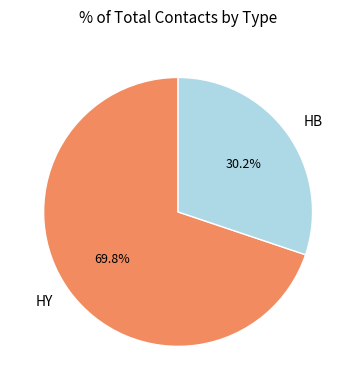

Rank the categories by value from lowest to highest.

HB, HY